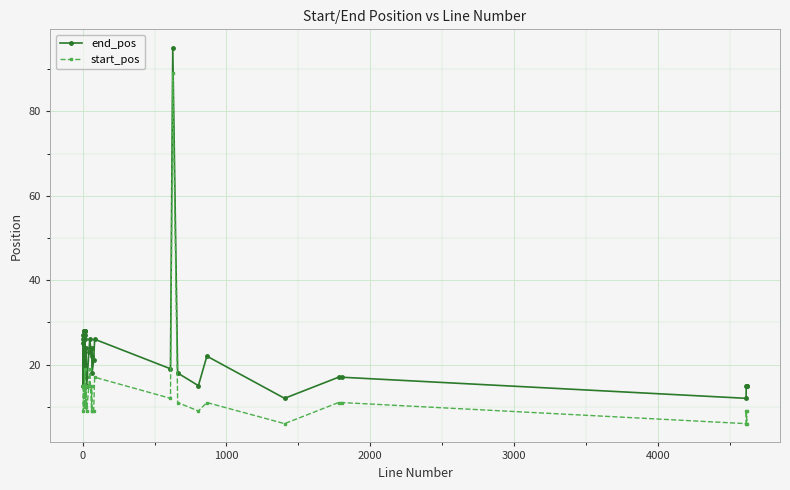

What are all the series names shown in the legend?

end_pos, start_pos